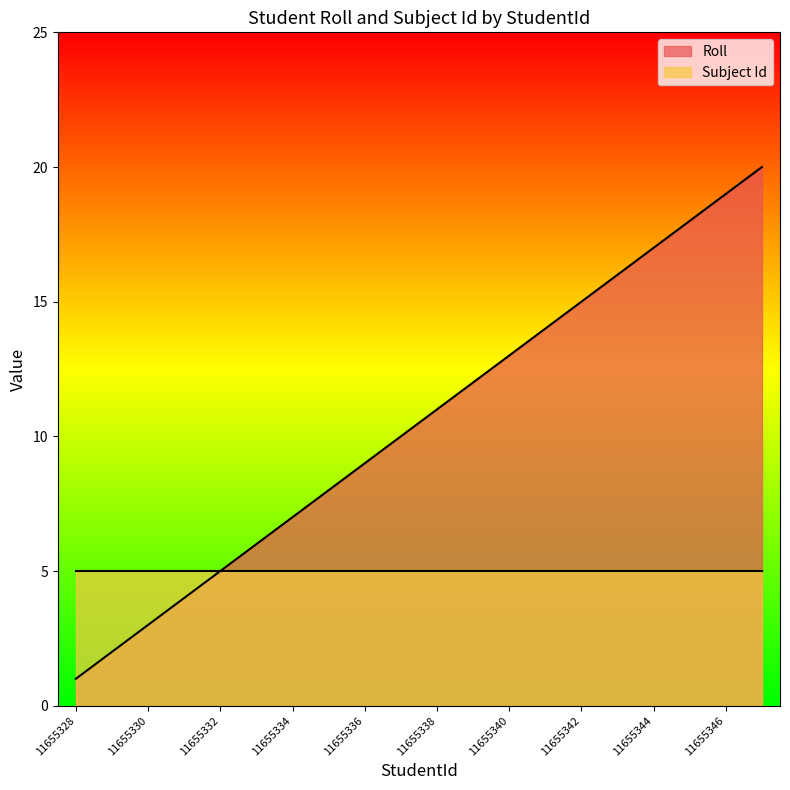

Which category has the highest value across all series?

11655347